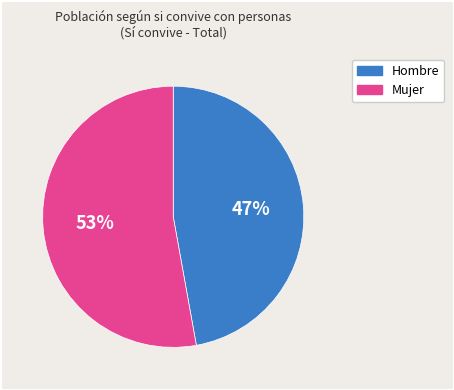

To the nearest percent, what percentage of the pie is Hombre?

47%